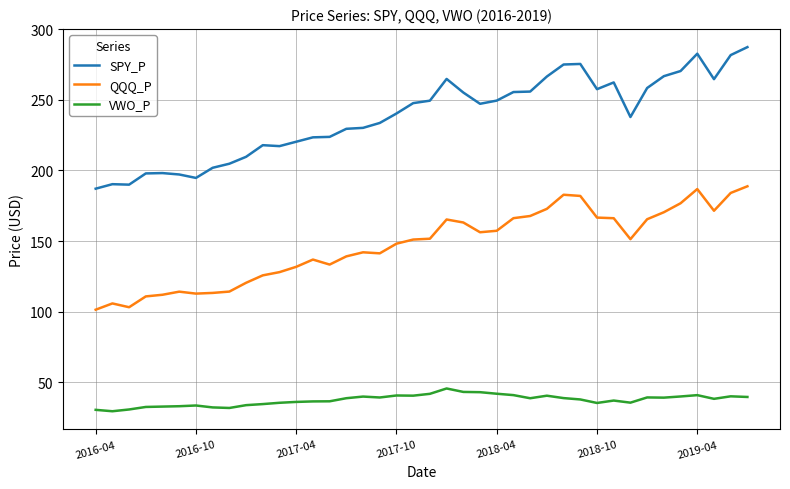

True or false: QQQ_P and VWO_P intersect in this chart.

False